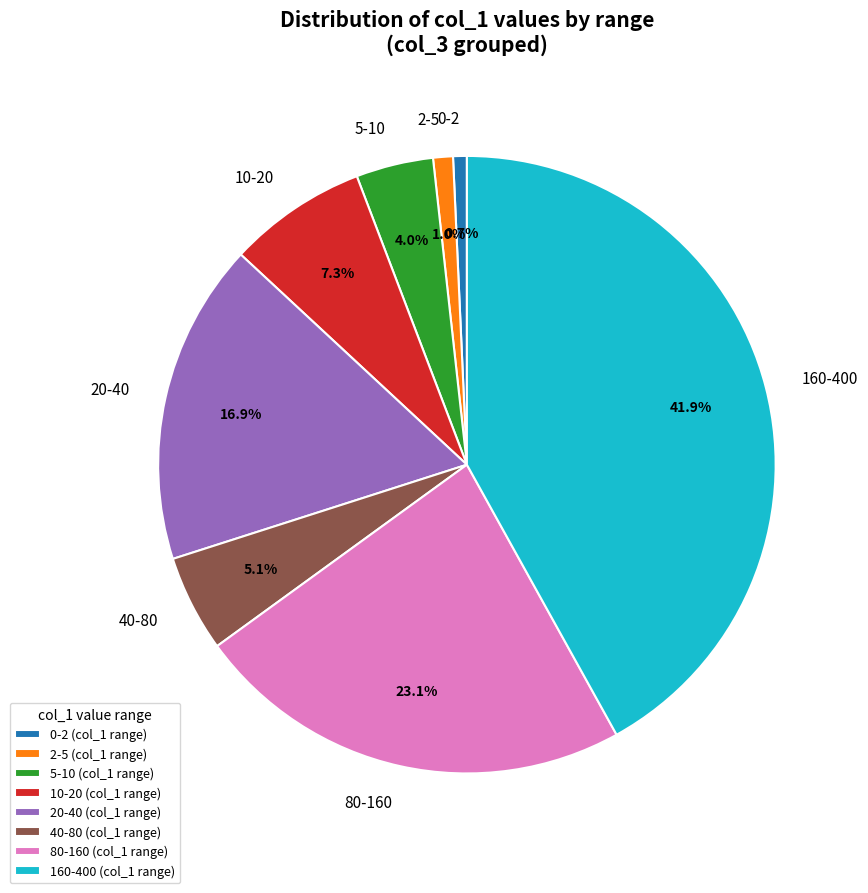

How many slices are in this pie chart?

8